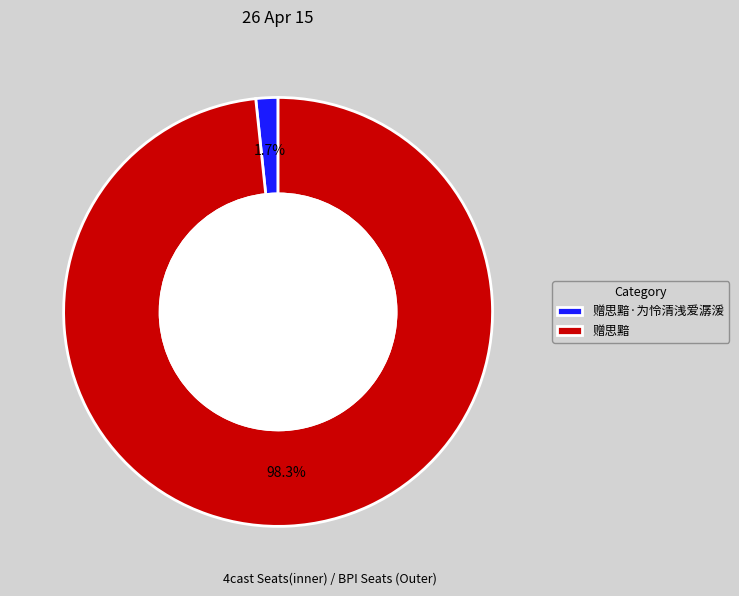

Is there any slice that represents more than half of the pie?

Yes